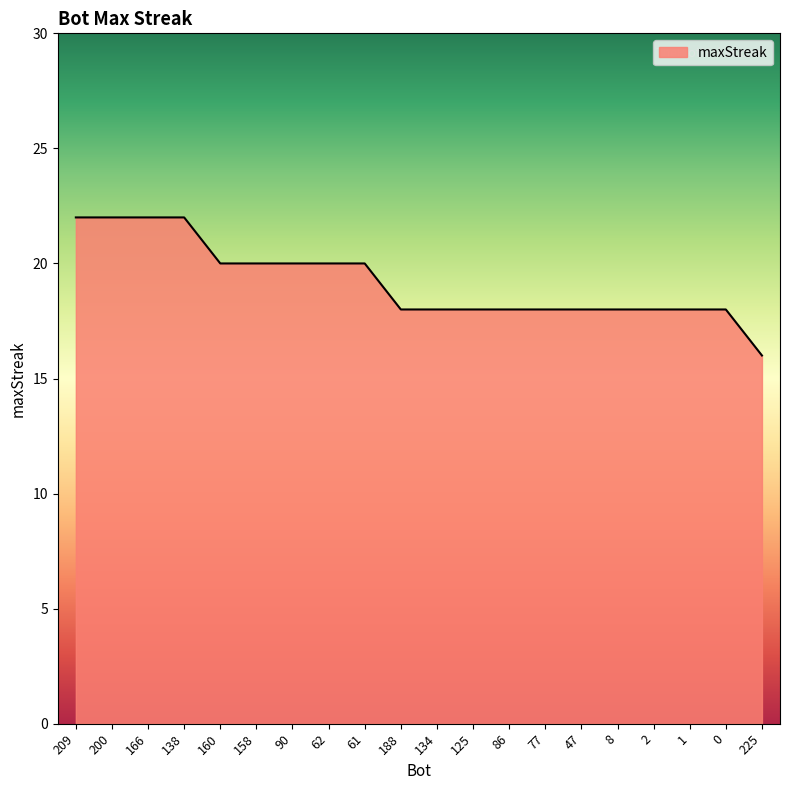

What is the sum of the values at 158 and 61?

40